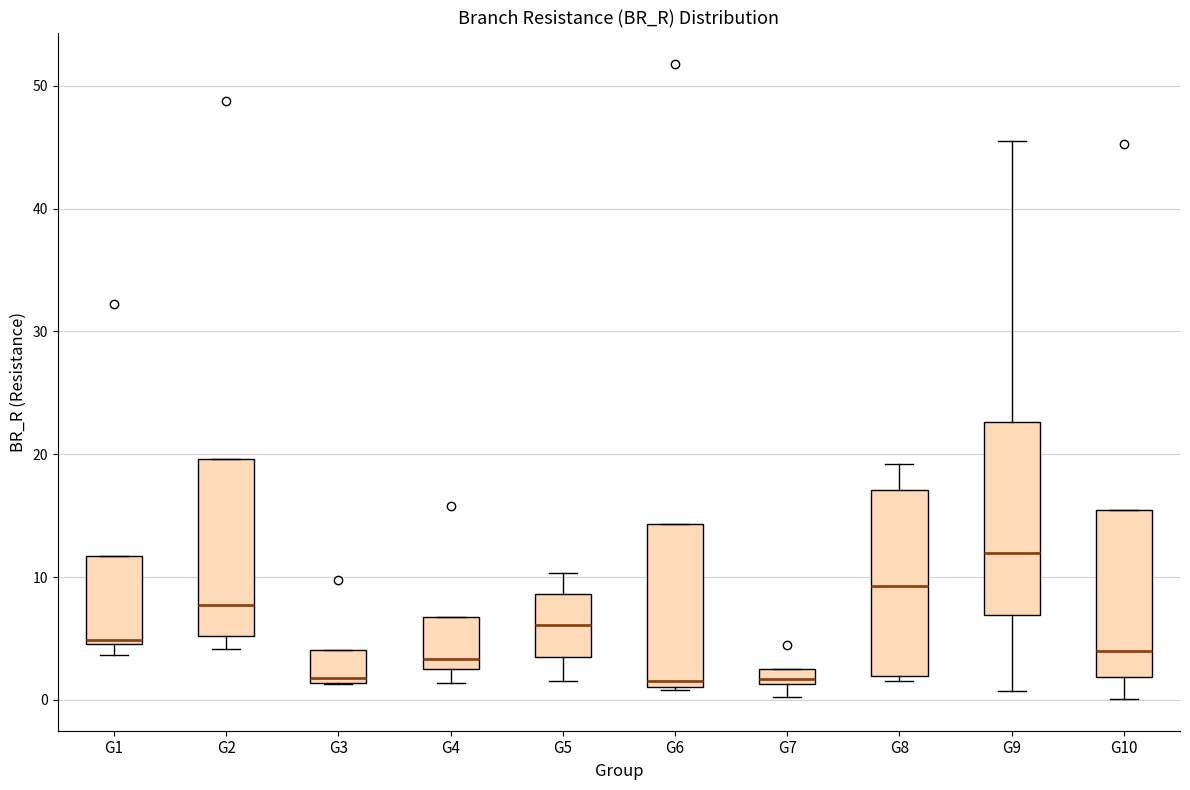

Where is the upper edge of the box for G9 on the y-axis? The values are not printed on the chart, so give them approximately, as read against the axis.

23